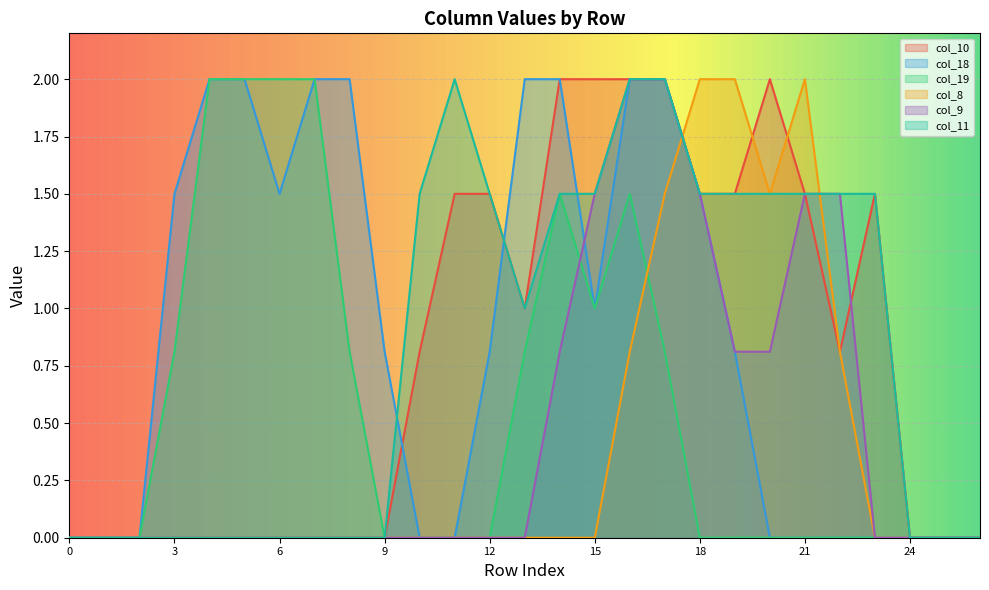

List the series in order of their peak value, highest first.

col_10, col_18, col_19, col_8, col_9, col_11